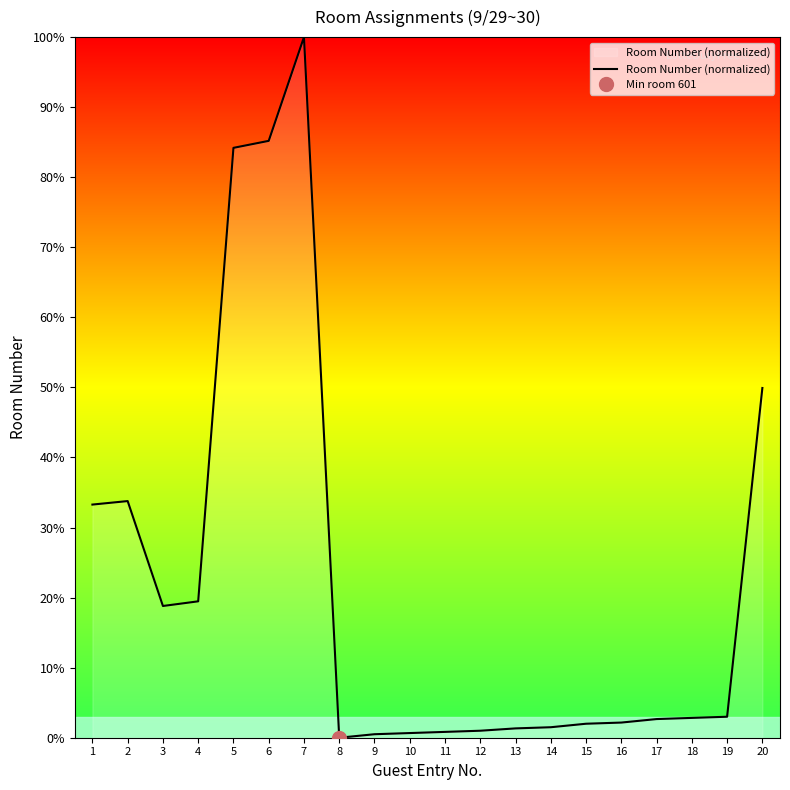

What is the difference between the second highest and second lowest values?

84.7